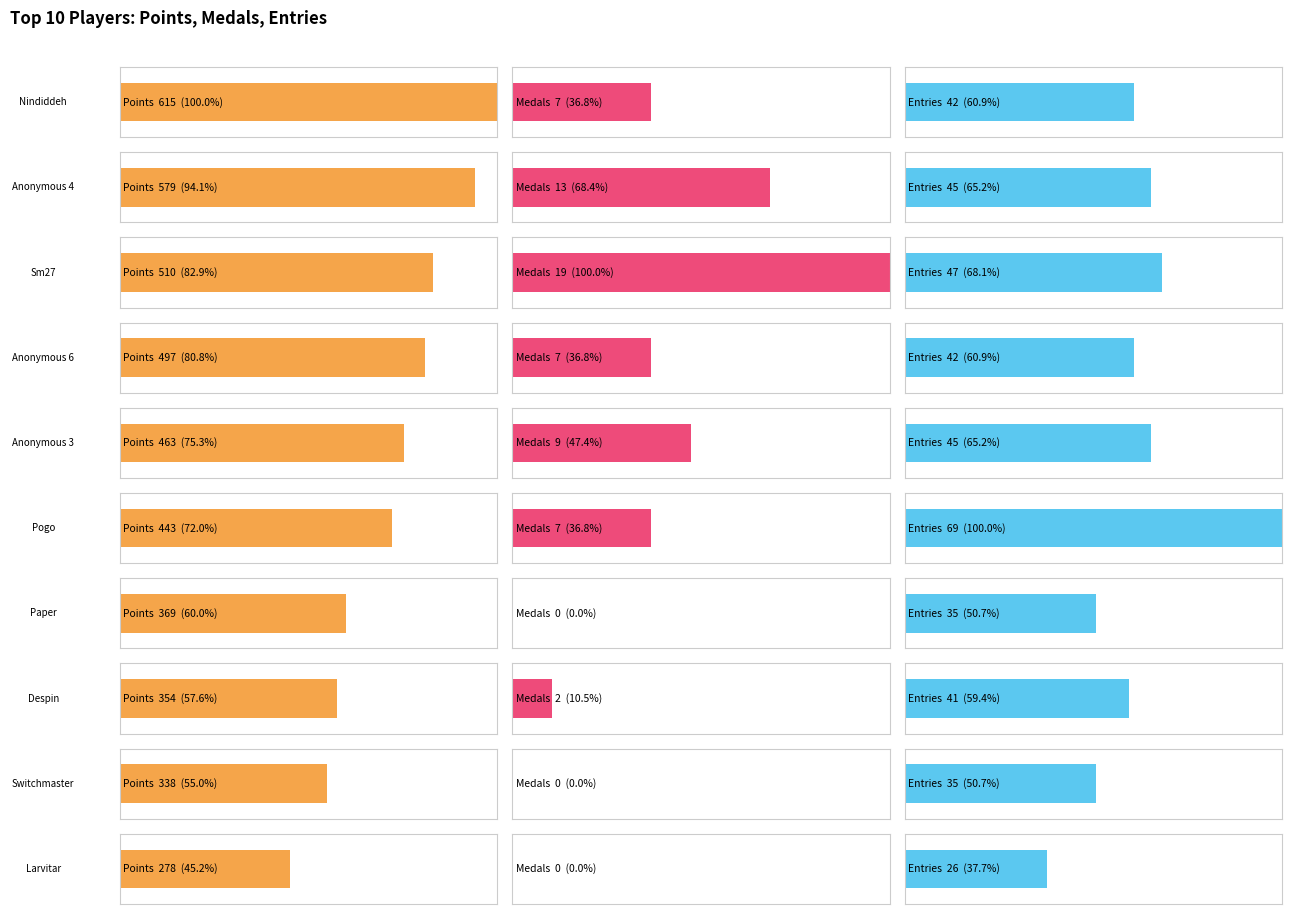

Where is Points nearest to the value 446?

Pogo